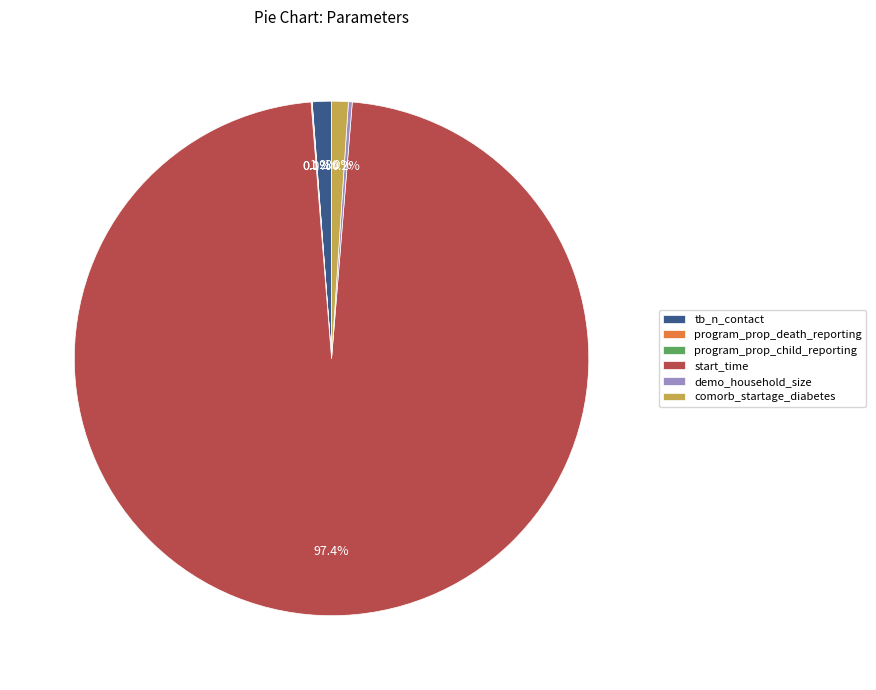

Is tb_n_contact the majority of the pie?

No